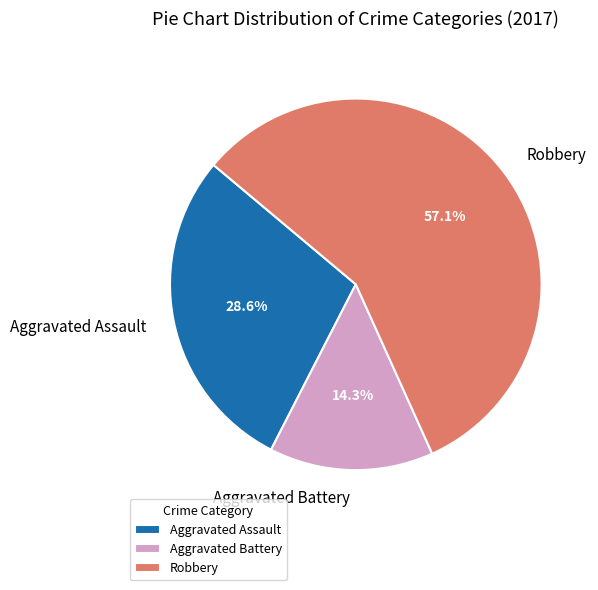

What percentage is NOT represented by Robbery?

42.9%